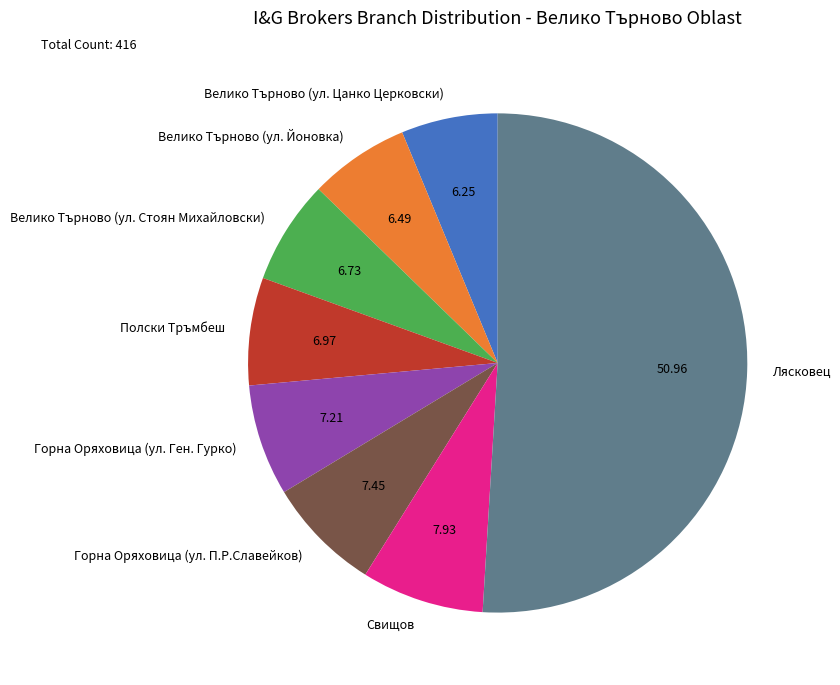

Does Велико Търново (ул. Стоян Михайловски) represent more than half of the total?

No